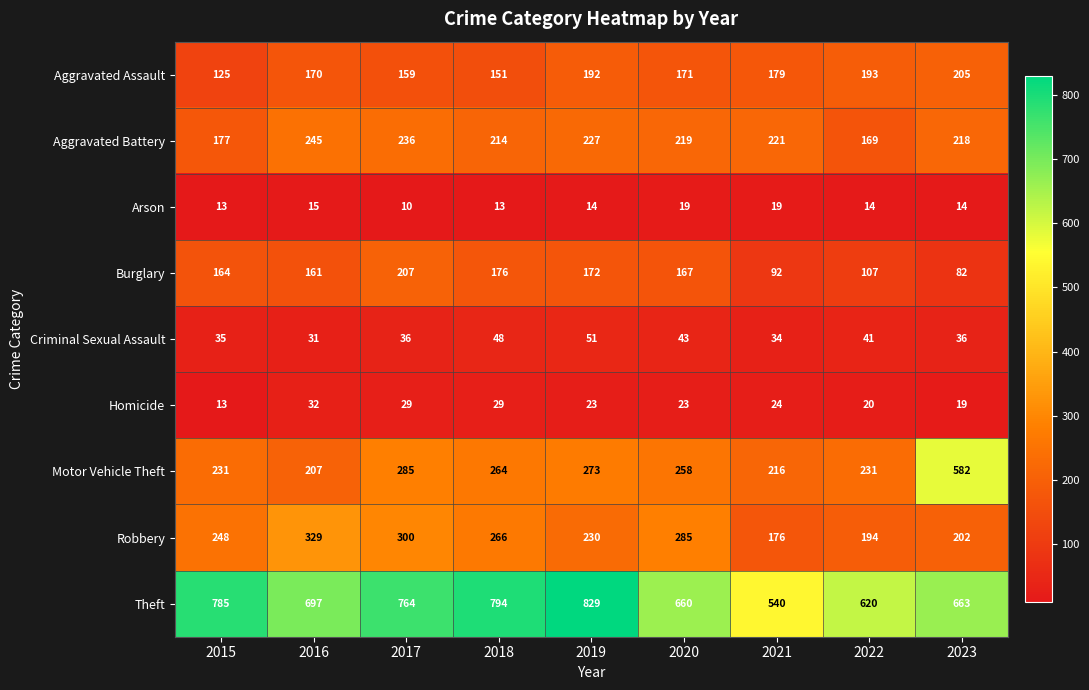

What is the difference between the second highest and minimum values in the Aggravated Assault series?

68